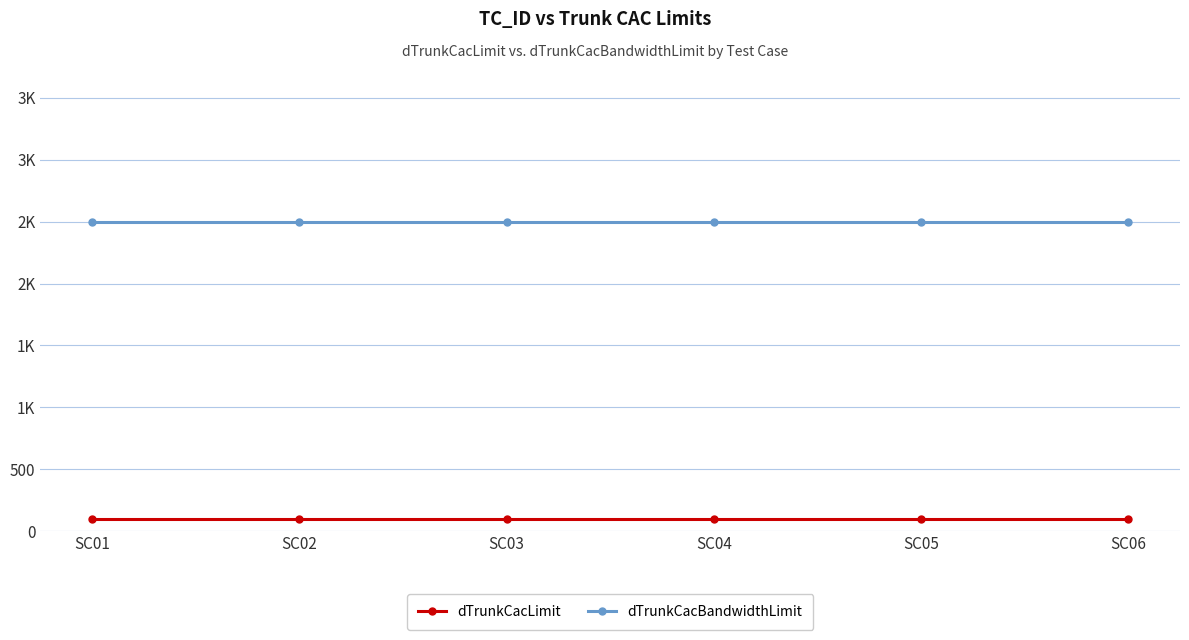

True or false: dTrunkCacLimit and dTrunkCacBandwidthLimit cross at least once.

False